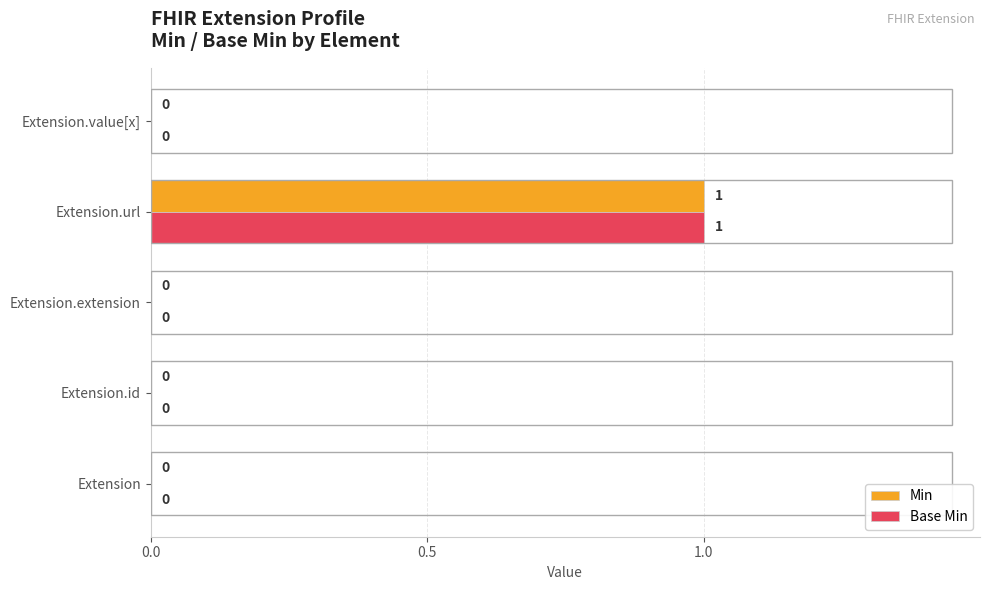

Is the value of Base Min at Extension.url greater than the value of Min at Extension.extension?

Yes